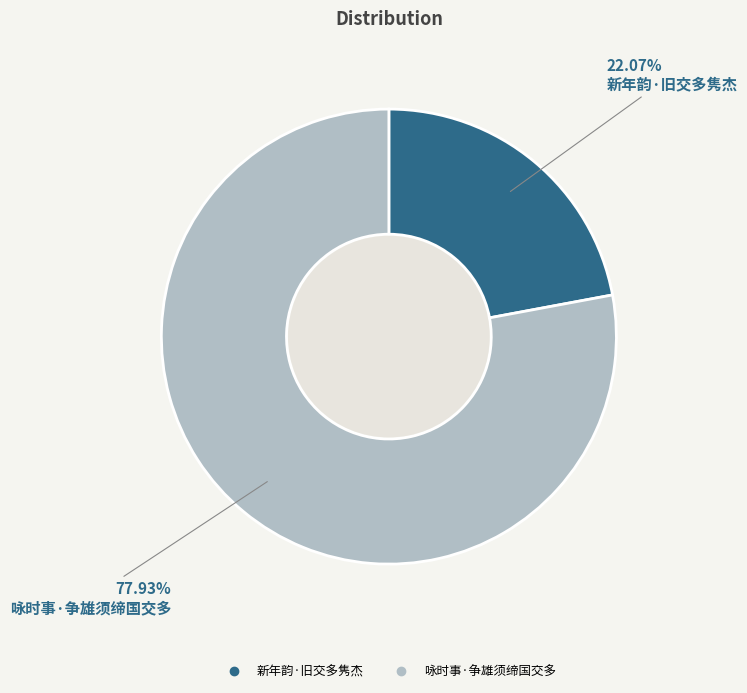

Rank the categories by value from highest to lowest.

咏时事·争雄须缔国交多, 新年韵·旧交多隽杰